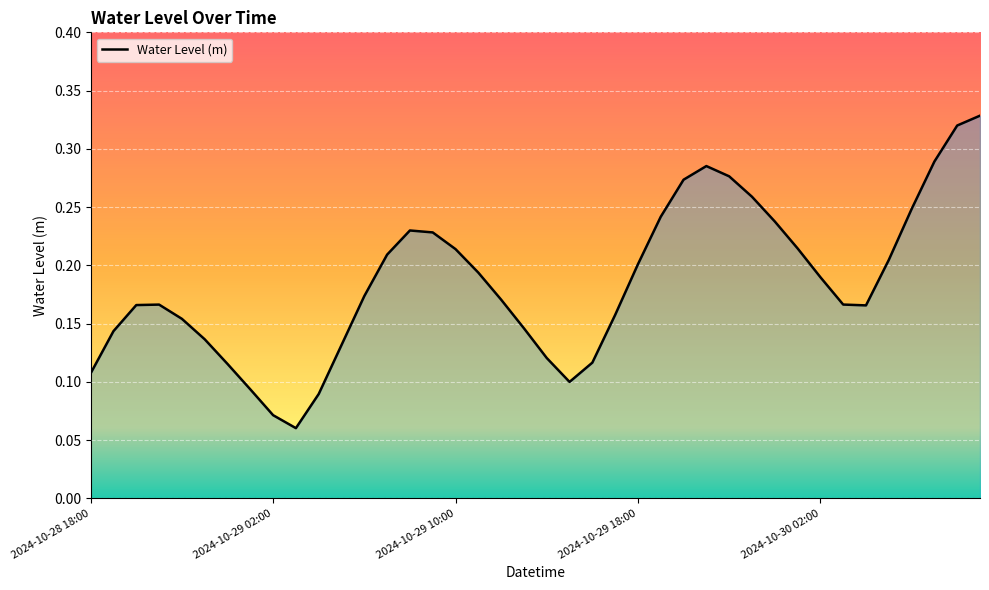

How many lines are shown in the chart?

1